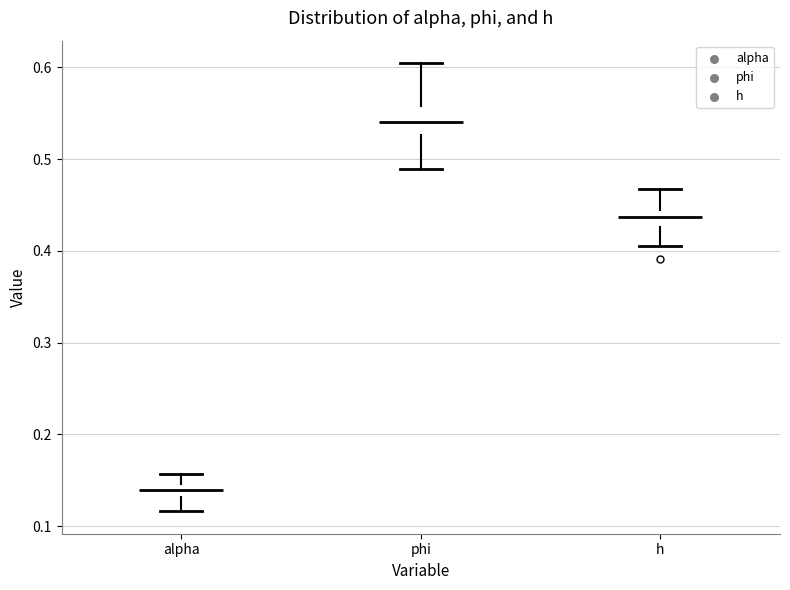

Comparing the boxes themselves (not the whiskers), which one is the tallest?

phi